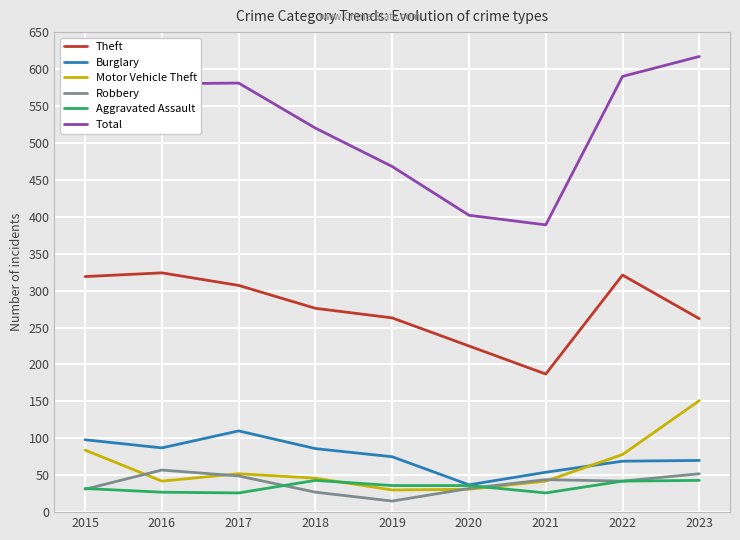

What is the average value of the Burglary series?

76